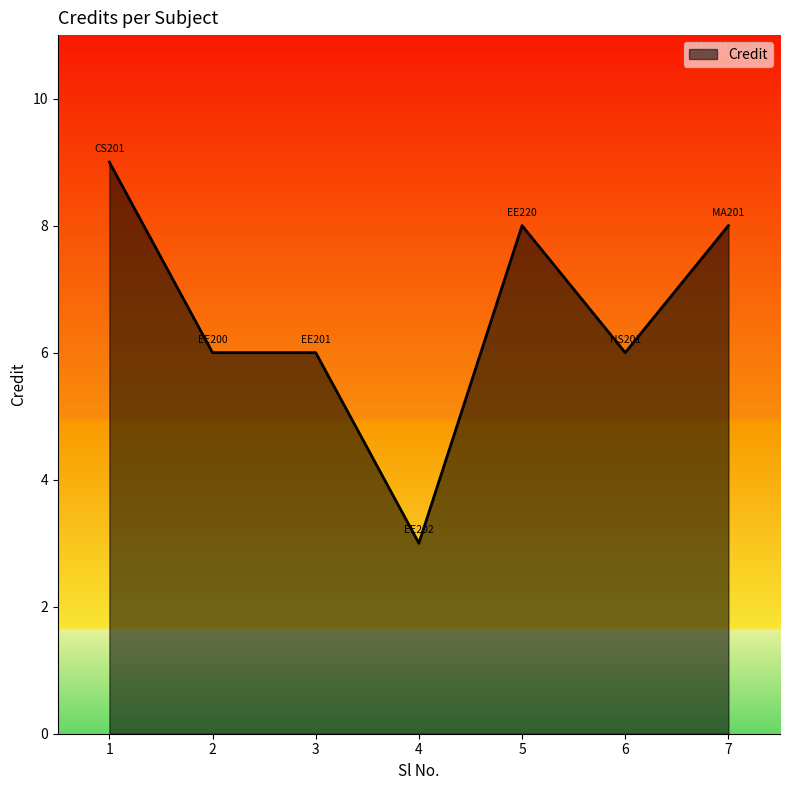

What is the difference between the values at 3 and 7?

2